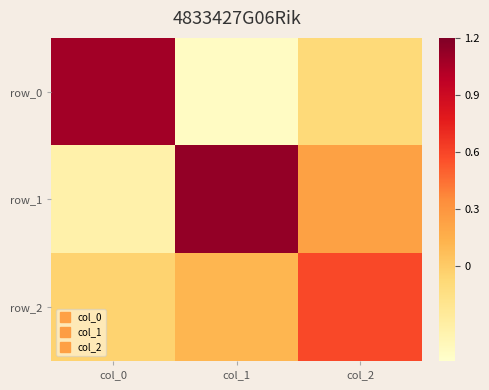

List the series in order of their overall mean, highest first.

row_1, row_2, row_0